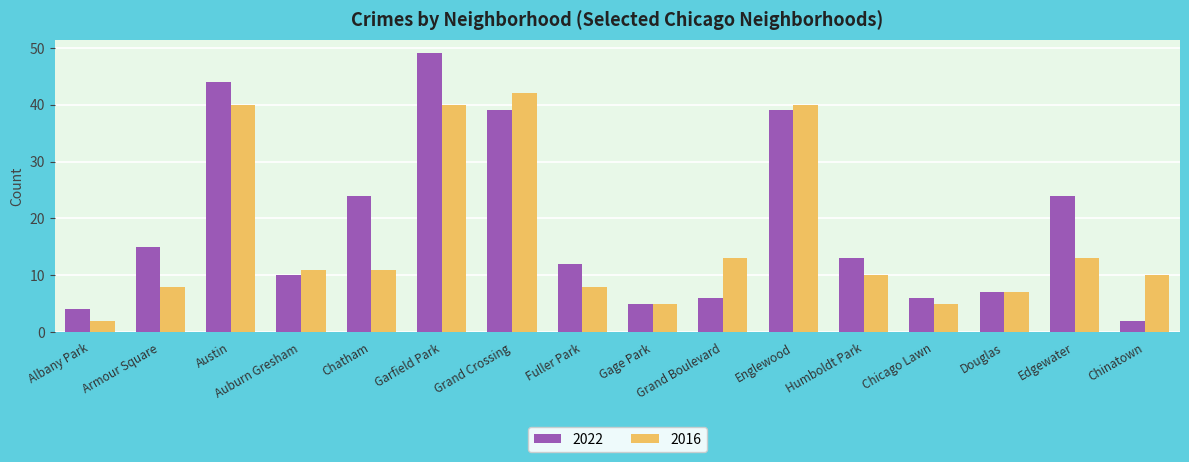

What is the difference between the second highest and second lowest values in the 2016 series?

35